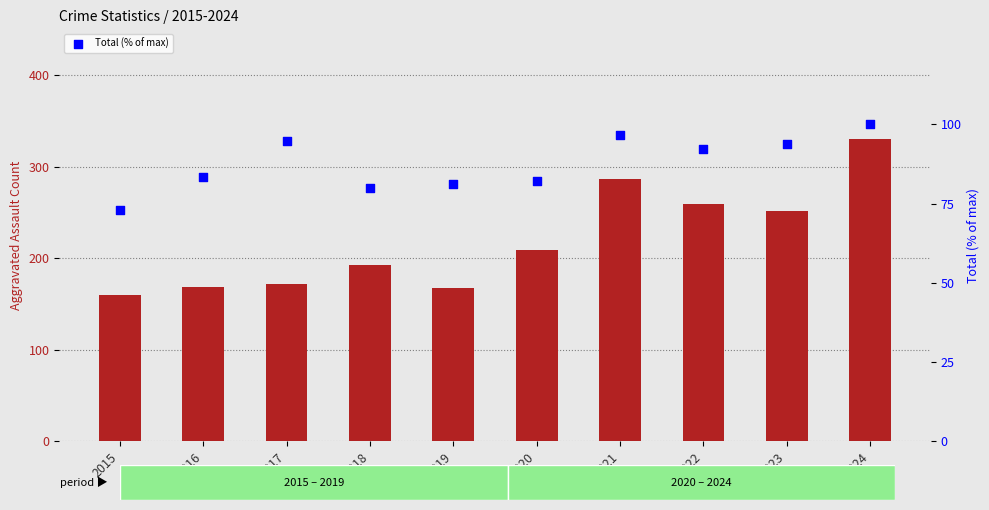

Which series has the largest Y range (max minus min)?

Aggravated Assault